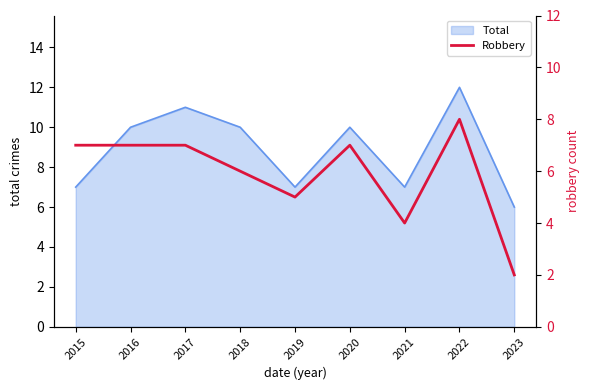

The value at 2022 is 8. True or false?

True